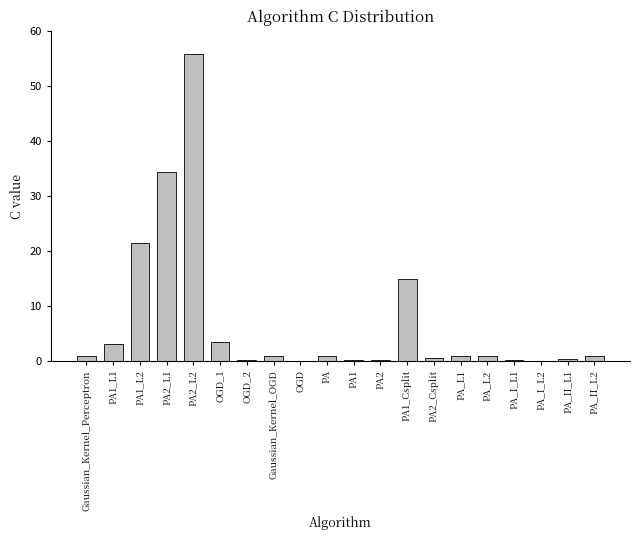

What is the sum of all values?

141.2